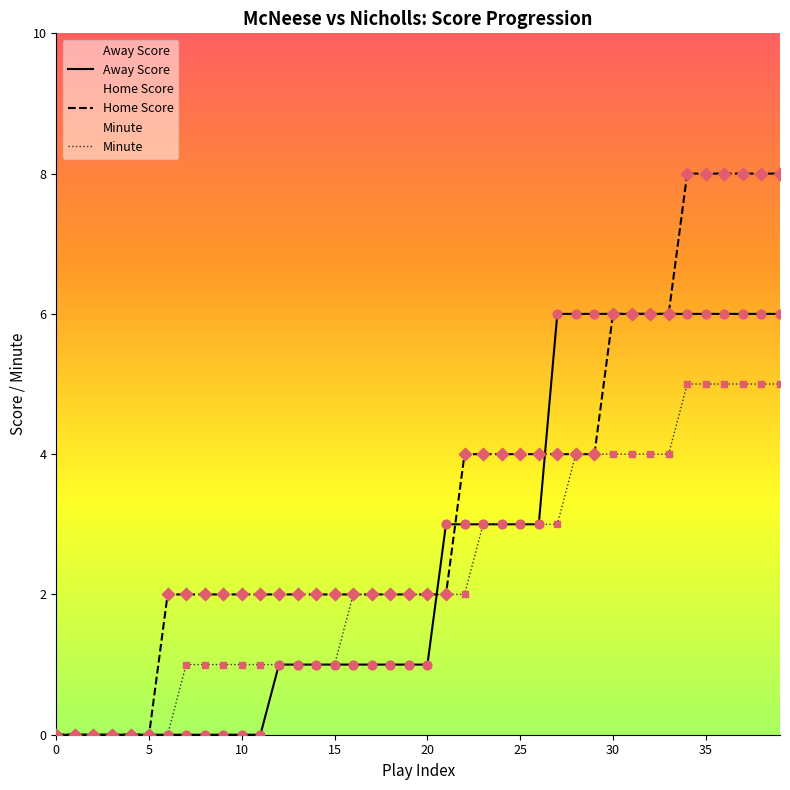

Is the value of Away Score at 9 greater than the value of Home Score at 36?

No